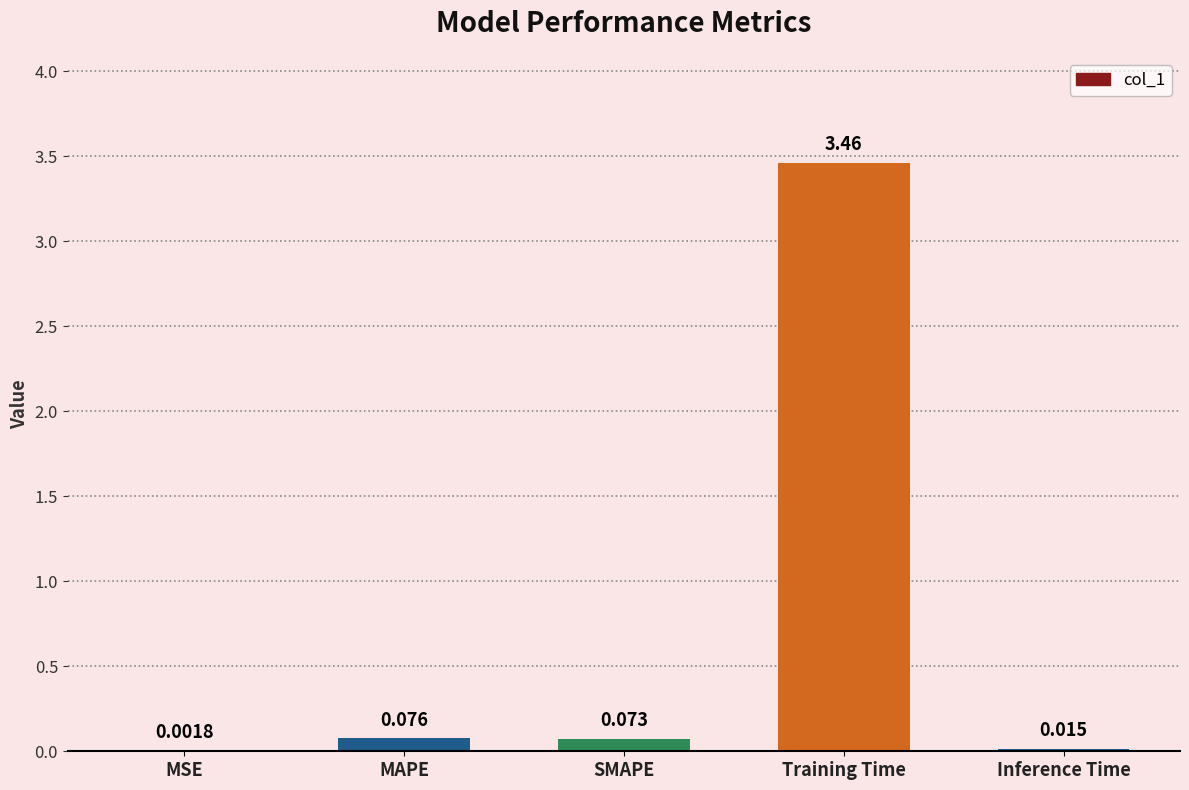

Which has a higher value, Training Time or SMAPE?

Training Time